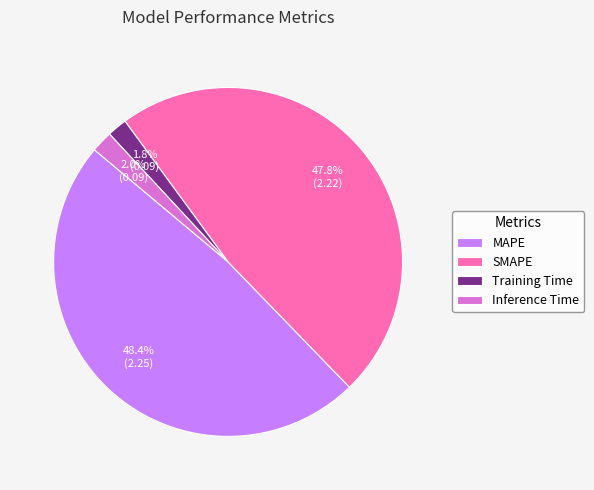

Is the sum of SMAPE and Training Time greater than half?

No